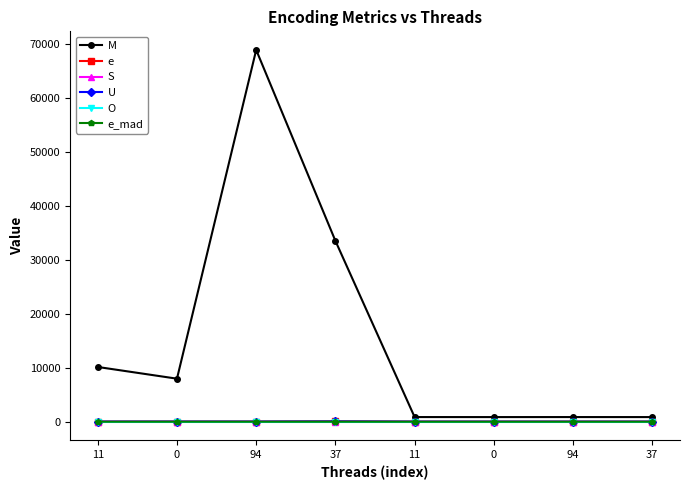

What is the greatest value displayed?

68812.0